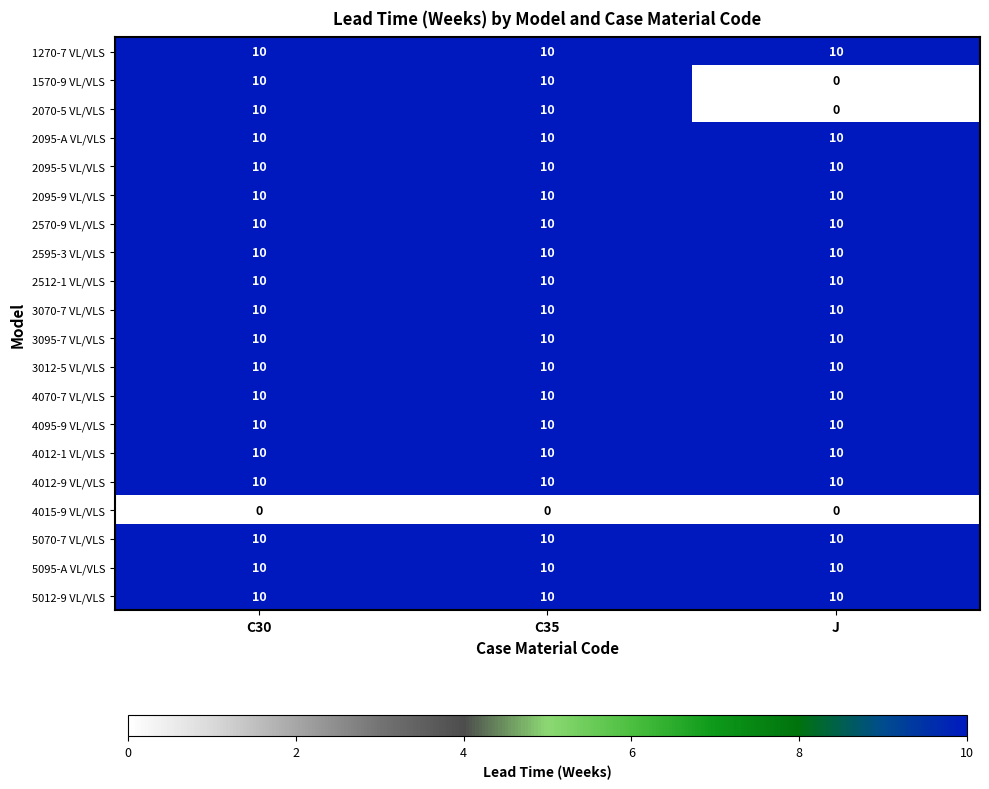

What is the sum of the 2512-1 VL/VLS values at C35 and C30?

20